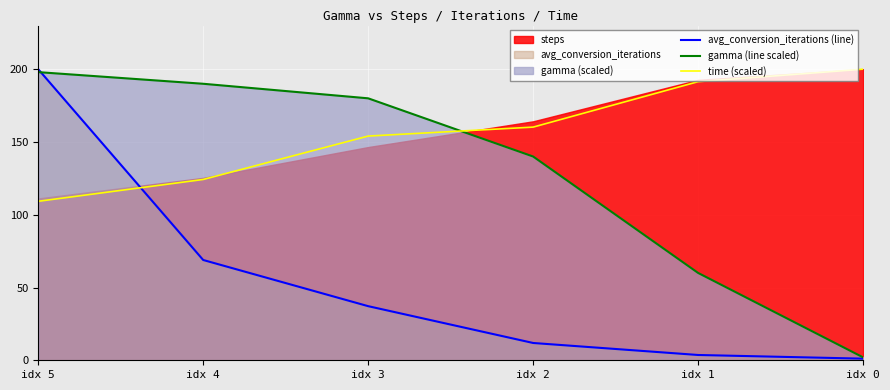

What is the value of the gamma (line scaled) point at the 2nd from the left?

190.0